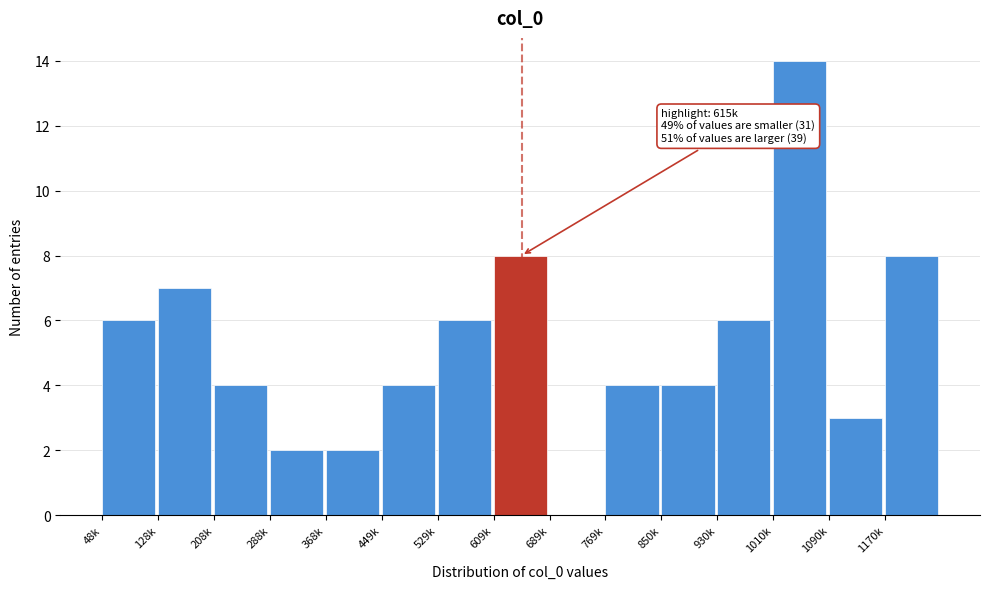

Reading right to left, extract all data points from this chart.

1170k=8	1090k=3	1010k=14	930k=6	850k=4	769k=4	689k=0	609k=8	529k=6	449k=4	368k=2	288k=2	208k=4	128k=7	48k=6